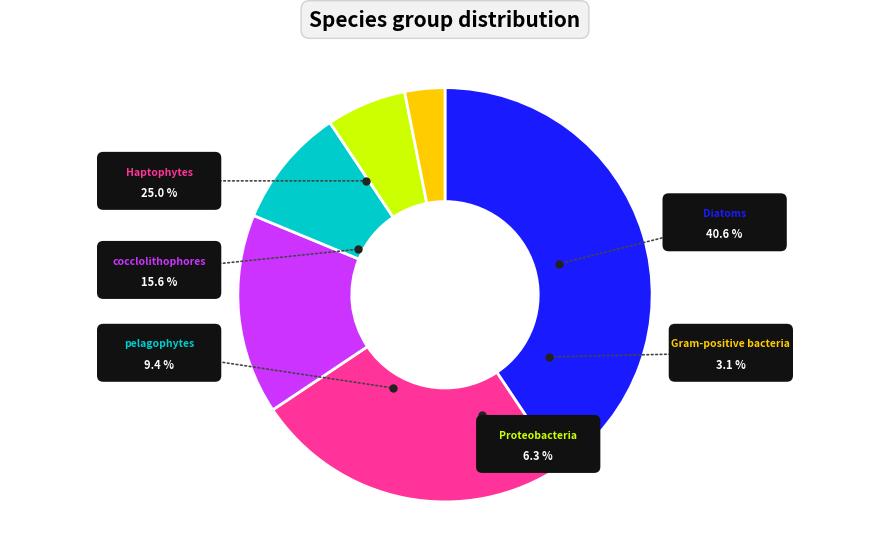

How many segments does this pie chart have?

6